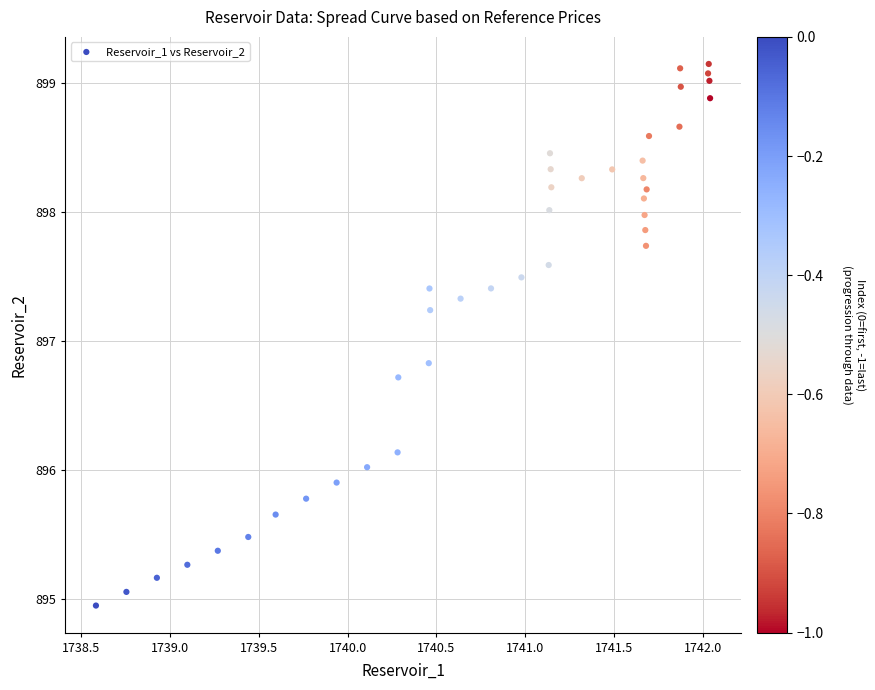

What Y value in the scatter plot is closest to 897?

896.8